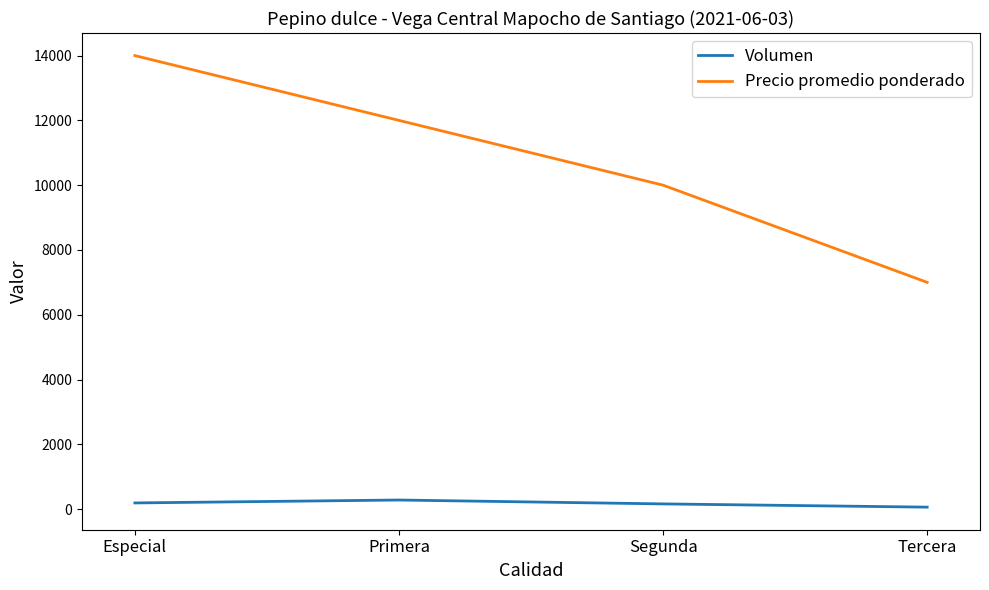

What is the sum of all Precio promedio ponderado values?

43000